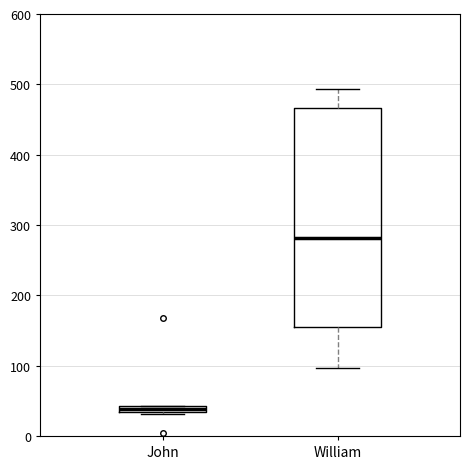

Which box's median line is the lowest?

John